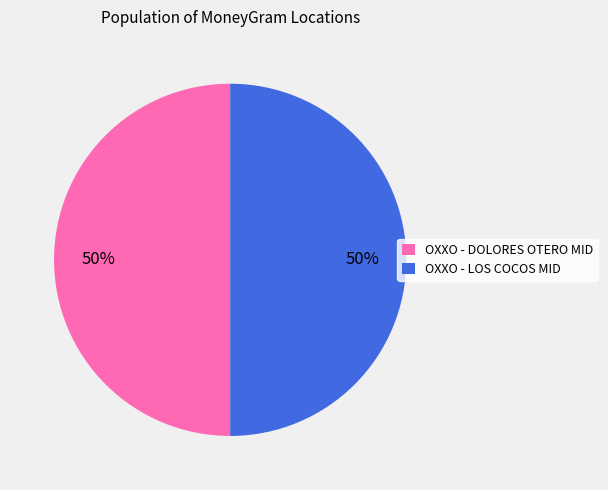

Is it true that OXXO - DOLORES OTERO MID is 58% of the pie?

False